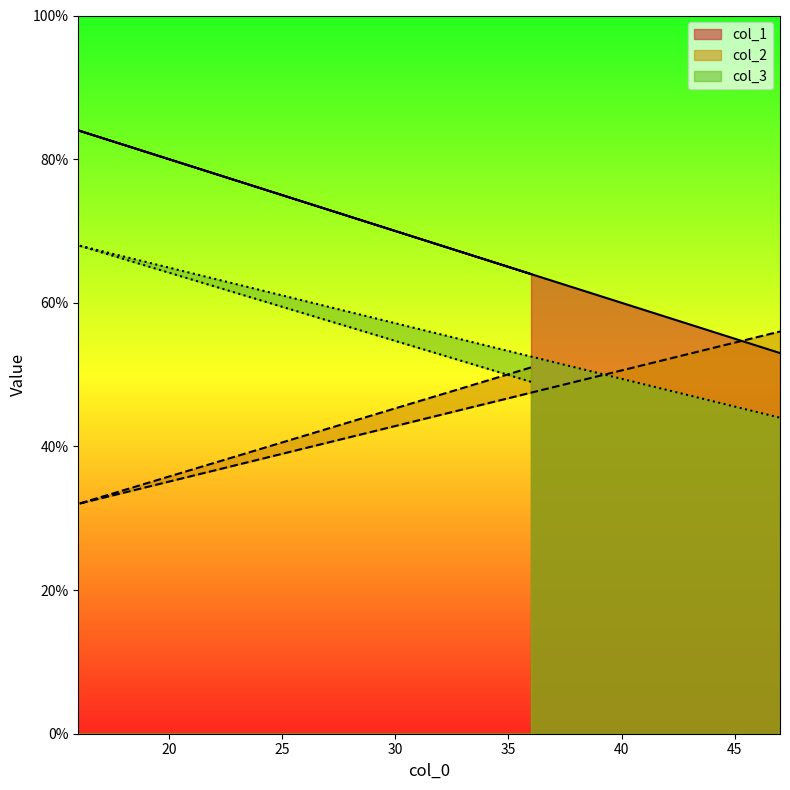

What is the minimum value for col_1?

53